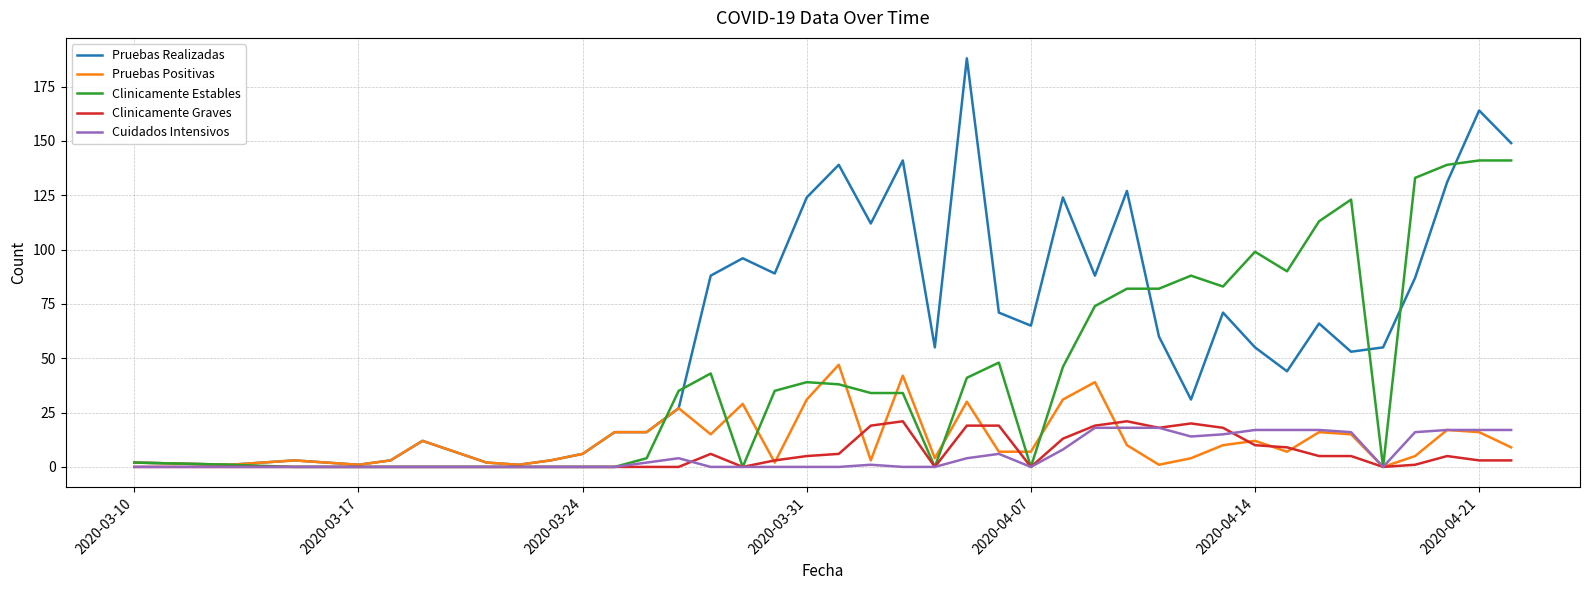

Which series has the largest total across all categories?

Pruebas Realizadas